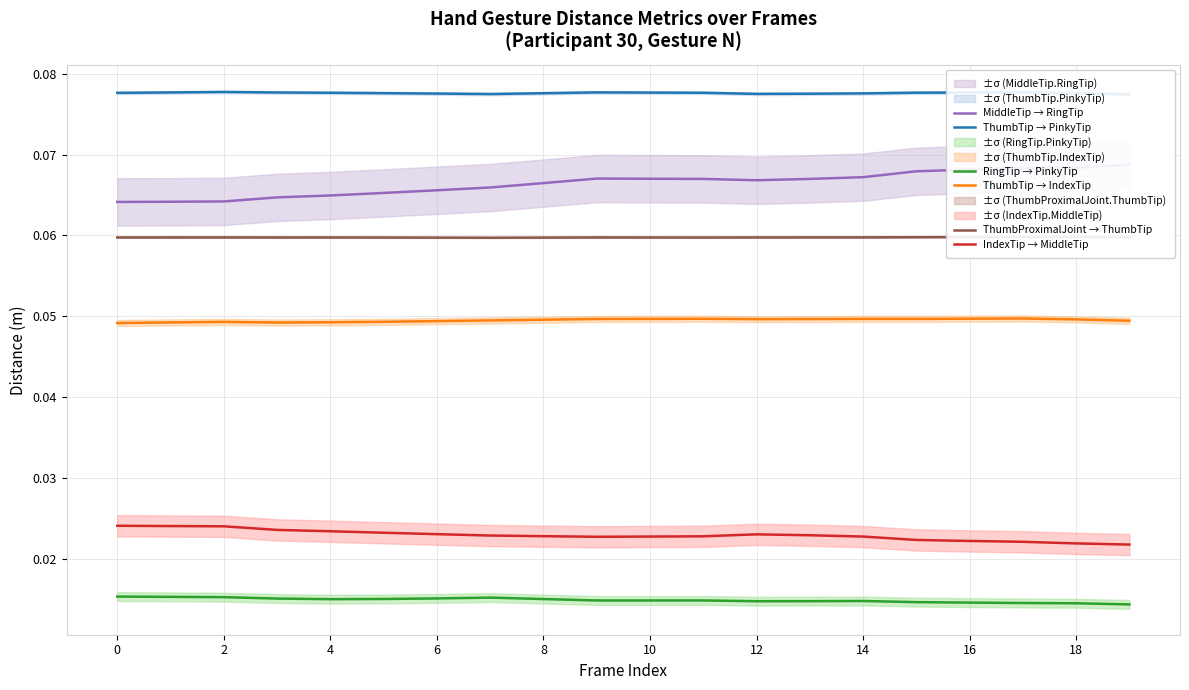

Which series has the largest range (max minus min)?

MiddleTip → RingTip